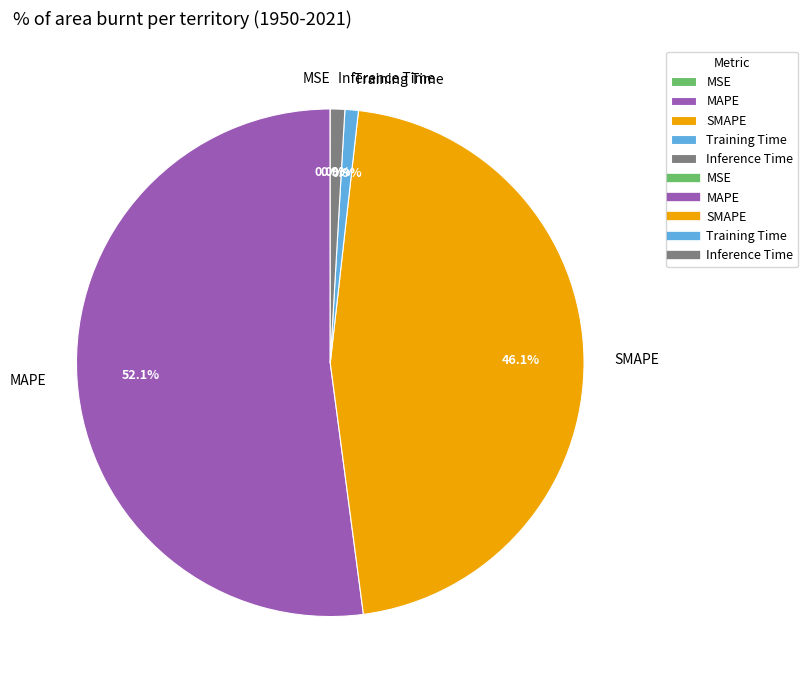

What is the largest slice in the pie chart?

MAPE